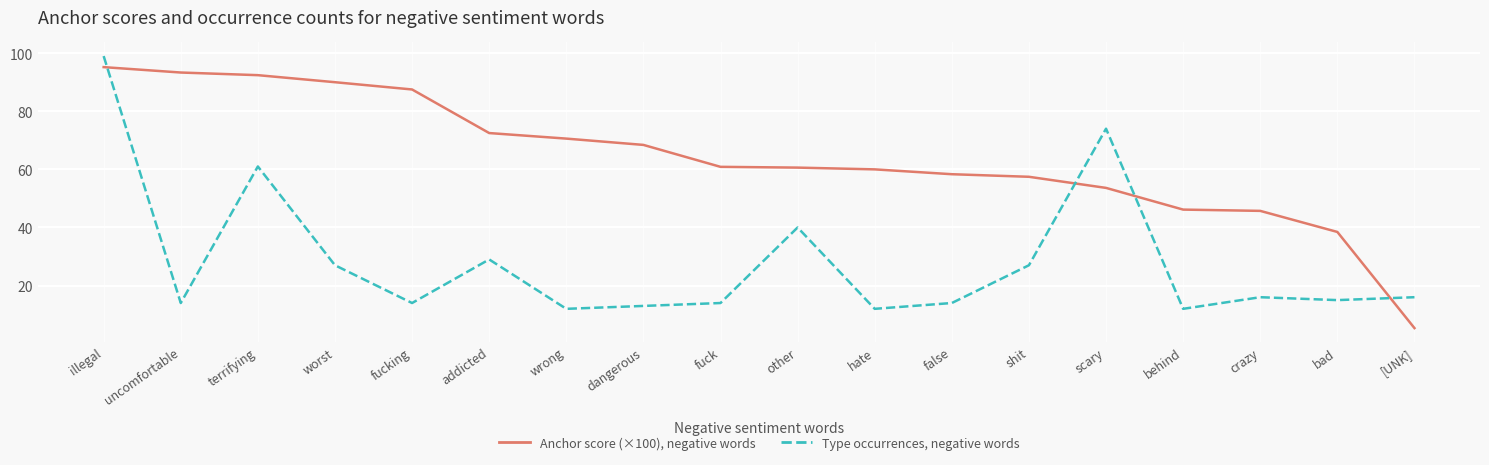

At which label does Type occurrences, negative words first exceed 16?

illegal